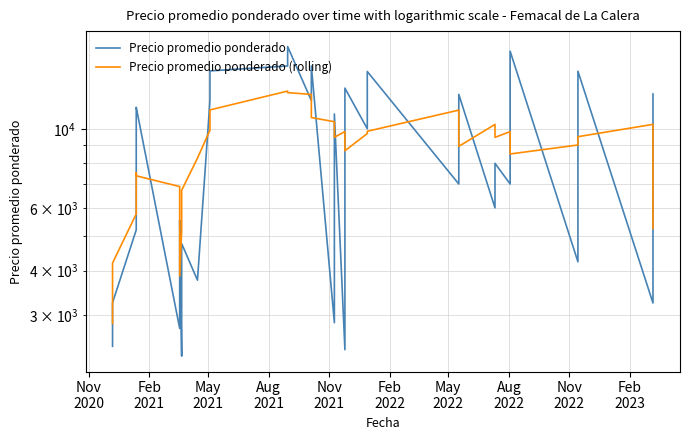

After their last crossing, which series has the higher values: Precio promedio ponderado (rolling) or Precio promedio ponderado?

Precio promedio ponderado